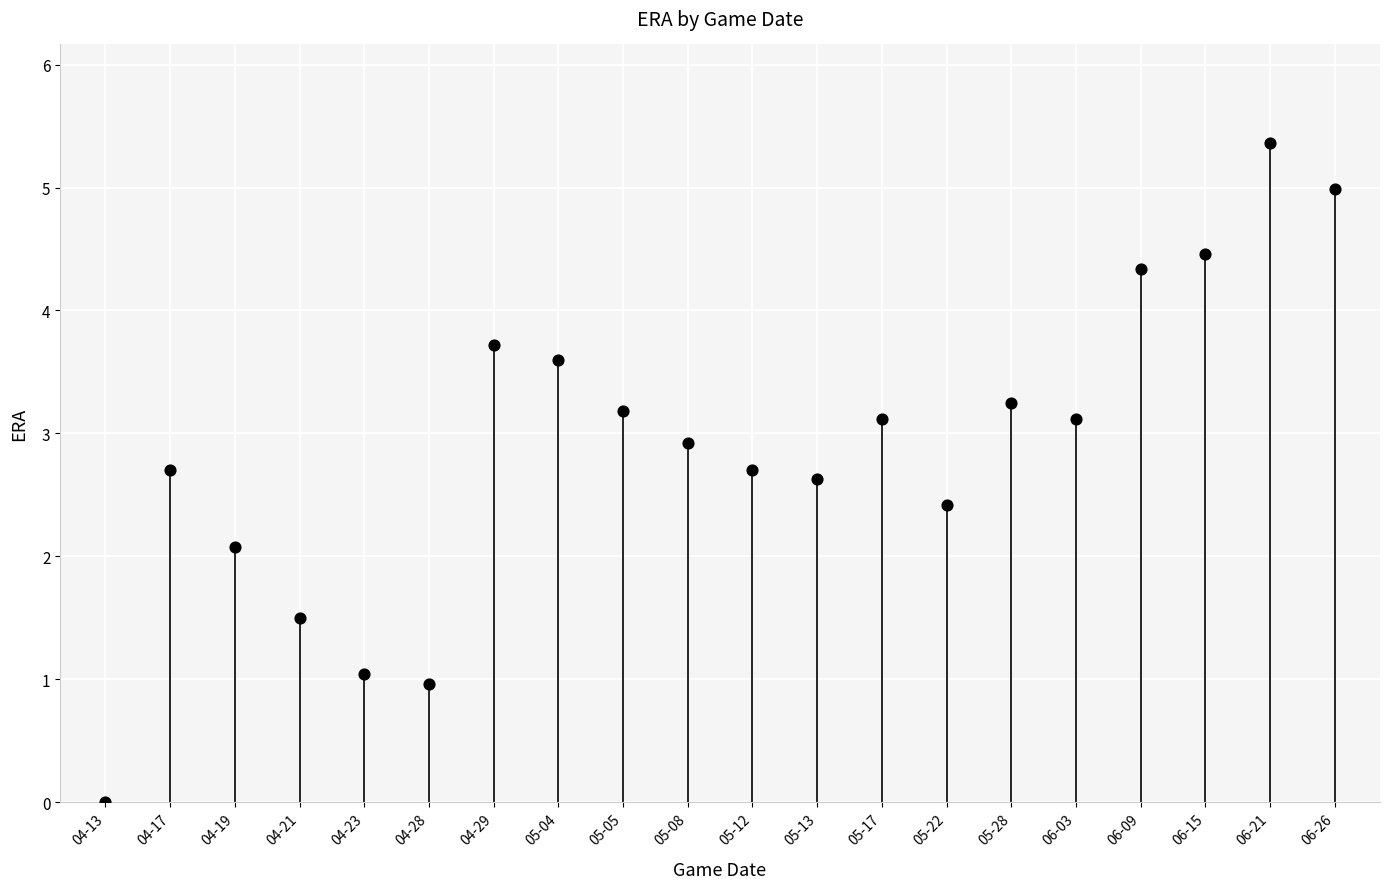

What Y value in the scatter plot is closest to 2?

2.1